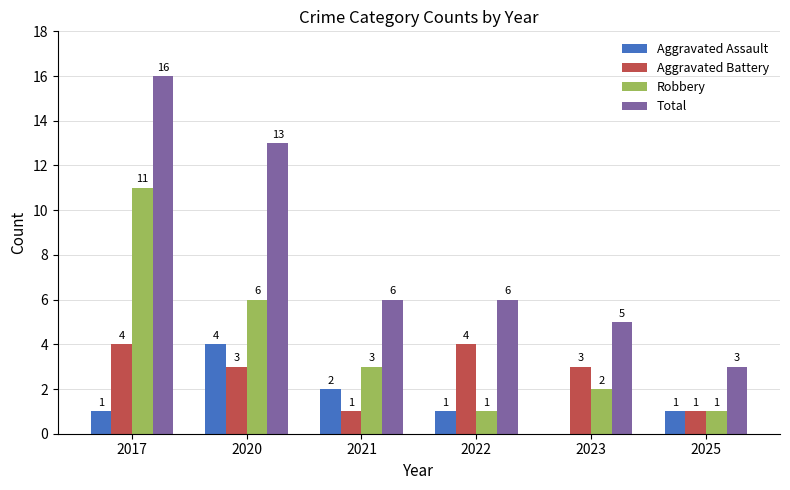

Where does the Robbery series first go above 3?

2017